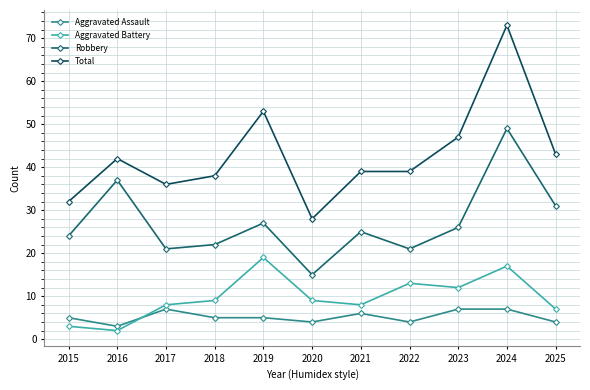

How many values in the Robbery series are below 25?

5